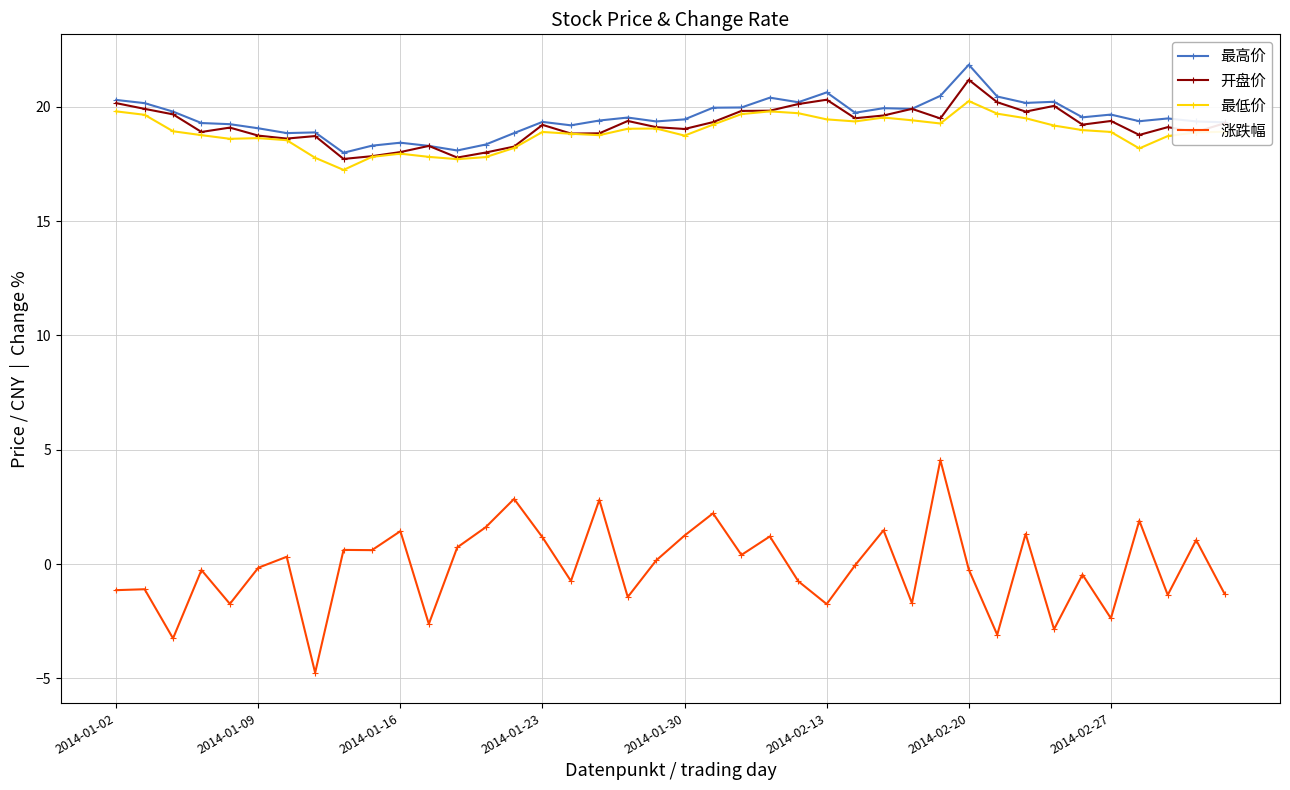

What is the value of the 最低价 point at the 34th from the left?

19.2